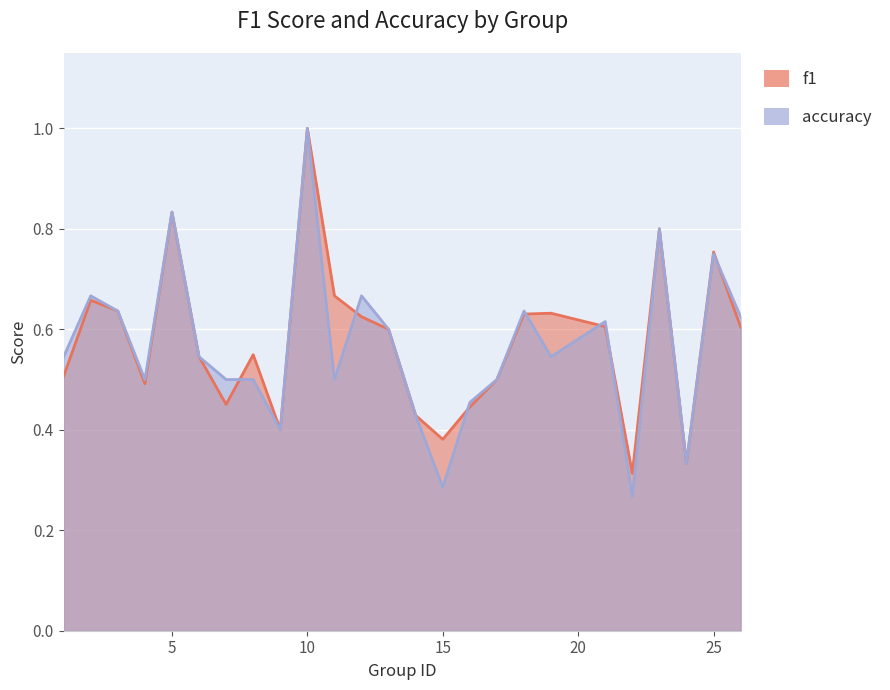

Read the accuracy value at 7.

0.5